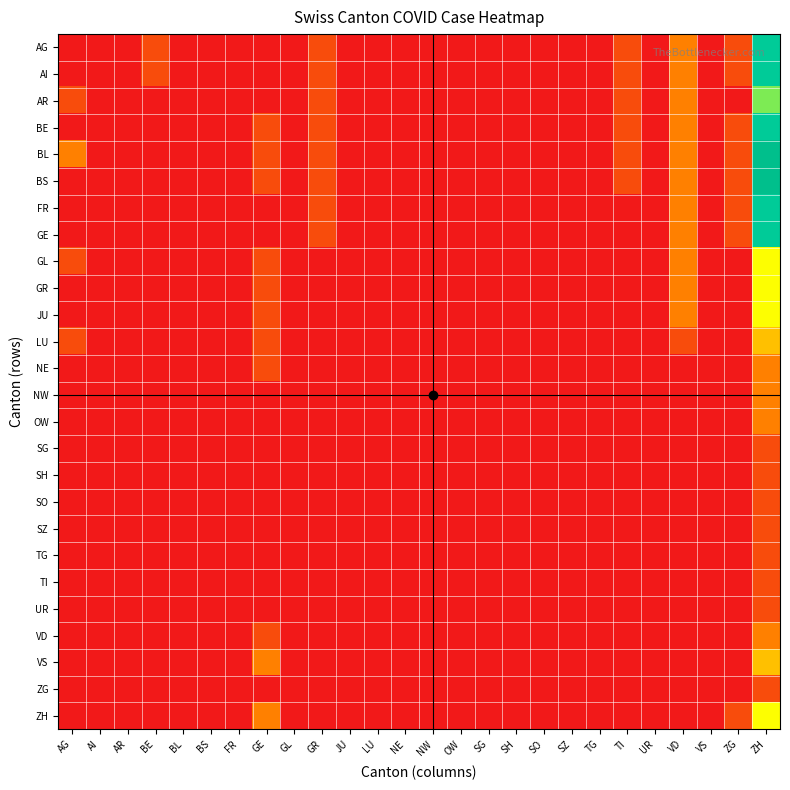

Reading right to left, list all the values displayed in this chart.

AG: ZH=7	ZG=1	VS=0	VD=2	UR=0	TI=1	TG=0	SZ=0	SO=0	SH=0	SG=0	OW=0	NW=0	NE=0	LU=0	JU=0	GR=1	GL=0	GE=0	FR=0	BS=0	BL=0	BE=1	AR=0	AI=0	AG=0
AI: ZH=7	ZG=1	VS=0	VD=2	UR=0	TI=1	TG=0	SZ=0	SO=0	SH=0	SG=0	OW=0	NW=0	NE=0	LU=0	JU=0	GR=1	GL=0	GE=0	FR=0	BS=0	BL=0	BE=1	AR=0	AI=0	AG=0
AR: ZH=5	ZG=0	VS=0	VD=2	UR=0	TI=1	TG=0	SZ=0	SO=0	SH=0	SG=0	OW=0	NW=0	NE=0	LU=0	JU=0	GR=1	GL=0	GE=0	FR=0	BS=0	BL=0	BE=0	AR=0	AI=0	AG=1
BE: ZH=7	ZG=1	VS=0	VD=2	UR=0	TI=1	TG=0	SZ=0	SO=0	SH=0	SG=0	OW=0	NW=0	NE=0	LU=0	JU=0	GR=1	GL=0	GE=1	FR=0	BS=0	BL=0	BE=0	AR=0	AI=0	AG=0
BL: ZH=8	ZG=1	VS=0	VD=2	UR=0	TI=1	TG=0	SZ=0	SO=0	SH=0	SG=0	OW=0	NW=0	NE=0	LU=0	JU=0	GR=1	GL=0	GE=1	FR=0	BS=0	BL=0	BE=0	AR=0	AI=0	AG=2
BS: ZH=8	ZG=1	VS=0	VD=2	UR=0	TI=1	TG=0	SZ=0	SO=0	SH=0	SG=0	OW=0	NW=0	NE=0	LU=0	JU=0	GR=1	GL=0	GE=1	FR=0	BS=0	BL=0	BE=0	AR=0	AI=0	AG=0
FR: ZH=7	ZG=1	VS=0	VD=2	UR=0	TI=0	TG=0	SZ=0	SO=0	SH=0	SG=0	OW=0	NW=0	NE=0	LU=0	JU=0	GR=1	GL=0	GE=0	FR=0	BS=0	BL=0	BE=0	AR=0	AI=0	AG=0
GE: ZH=7	ZG=1	VS=0	VD=2	UR=0	TI=0	TG=0	SZ=0	SO=0	SH=0	SG=0	OW=0	NW=0	NE=0	LU=0	JU=0	GR=1	GL=0	GE=0	FR=0	BS=0	BL=0	BE=0	AR=0	AI=0	AG=0
GL: ZH=4	ZG=0	VS=0	VD=2	UR=0	TI=0	TG=0	SZ=0	SO=0	SH=0	SG=0	OW=0	NW=0	NE=0	LU=0	JU=0	GR=0	GL=0	GE=1	FR=0	BS=0	BL=0	BE=0	AR=0	AI=0	AG=1
GR: ZH=4	ZG=0	VS=0	VD=2	UR=0	TI=0	TG=0	SZ=0	SO=0	SH=0	SG=0	OW=0	NW=0	NE=0	LU=0	JU=0	GR=0	GL=0	GE=1	FR=0	BS=0	BL=0	BE=0	AR=0	AI=0	AG=0
JU: ZH=4	ZG=0	VS=0	VD=2	UR=0	TI=0	TG=0	SZ=0	SO=0	SH=0	SG=0	OW=0	NW=0	NE=0	LU=0	JU=0	GR=0	GL=0	GE=1	FR=0	BS=0	BL=0	BE=0	AR=0	AI=0	AG=0
LU: ZH=3	ZG=0	VS=0	VD=1	UR=0	TI=0	TG=0	SZ=0	SO=0	SH=0	SG=0	OW=0	NW=0	NE=0	LU=0	JU=0	GR=0	GL=0	GE=1	FR=0	BS=0	BL=0	BE=0	AR=0	AI=0	AG=1
NE: ZH=2	ZG=0	VS=0	VD=0	UR=0	TI=0	TG=0	SZ=0	SO=0	SH=0	SG=0	OW=0	NW=0	NE=0	LU=0	JU=0	GR=0	GL=0	GE=1	FR=0	BS=0	BL=0	BE=0	AR=0	AI=0	AG=0
NW: ZH=2	ZG=0	VS=0	VD=0	UR=0	TI=0	TG=0	SZ=0	SO=0	SH=0	SG=0	OW=0	NW=0	NE=0	LU=0	JU=0	GR=0	GL=0	GE=0	FR=0	BS=0	BL=0	BE=0	AR=0	AI=0	AG=0
OW: ZH=2	ZG=0	VS=0	VD=0	UR=0	TI=0	TG=0	SZ=0	SO=0	SH=0	SG=0	OW=0	NW=0	NE=0	LU=0	JU=0	GR=0	GL=0	GE=0	FR=0	BS=0	BL=0	BE=0	AR=0	AI=0	AG=0
SG: ZH=1	ZG=0	VS=0	VD=0	UR=0	TI=0	TG=0	SZ=0	SO=0	SH=0	SG=0	OW=0	NW=0	NE=0	LU=0	JU=0	GR=0	GL=0	GE=0	FR=0	BS=0	BL=0	BE=0	AR=0	AI=0	AG=0
SH: ZH=1	ZG=0	VS=0	VD=0	UR=0	TI=0	TG=0	SZ=0	SO=0	SH=0	SG=0	OW=0	NW=0	NE=0	LU=0	JU=0	GR=0	GL=0	GE=0	FR=0	BS=0	BL=0	BE=0	AR=0	AI=0	AG=0
SO: ZH=1	ZG=0	VS=0	VD=0	UR=0	TI=0	TG=0	SZ=0	SO=0	SH=0	SG=0	OW=0	NW=0	NE=0	LU=0	JU=0	GR=0	GL=0	GE=0	FR=0	BS=0	BL=0	BE=0	AR=0	AI=0	AG=0
SZ: ZH=1	ZG=0	VS=0	VD=0	UR=0	TI=0	TG=0	SZ=0	SO=0	SH=0	SG=0	OW=0	NW=0	NE=0	LU=0	JU=0	GR=0	GL=0	GE=0	FR=0	BS=0	BL=0	BE=0	AR=0	AI=0	AG=0
TG: ZH=1	ZG=0	VS=0	VD=0	UR=0	TI=0	TG=0	SZ=0	SO=0	SH=0	SG=0	OW=0	NW=0	NE=0	LU=0	JU=0	GR=0	GL=0	GE=0	FR=0	BS=0	BL=0	BE=0	AR=0	AI=0	AG=0
TI: ZH=1	ZG=0	VS=0	VD=0	UR=0	TI=0	TG=0	SZ=0	SO=0	SH=0	SG=0	OW=0	NW=0	NE=0	LU=0	JU=0	GR=0	GL=0	GE=0	FR=0	BS=0	BL=0	BE=0	AR=0	AI=0	AG=0
UR: ZH=1	ZG=0	VS=0	VD=0	UR=0	TI=0	TG=0	SZ=0	SO=0	SH=0	SG=0	OW=0	NW=0	NE=0	LU=0	JU=0	GR=0	GL=0	GE=0	FR=0	BS=0	BL=0	BE=0	AR=0	AI=0	AG=0
VD: ZH=2	ZG=0	VS=0	VD=0	UR=0	TI=0	TG=0	SZ=0	SO=0	SH=0	SG=0	OW=0	NW=0	NE=0	LU=0	JU=0	GR=0	GL=0	GE=1	FR=0	BS=0	BL=0	BE=0	AR=0	AI=0	AG=0
VS: ZH=3	ZG=0	VS=0	VD=0	UR=0	TI=0	TG=0	SZ=0	SO=0	SH=0	SG=0	OW=0	NW=0	NE=0	LU=0	JU=0	GR=0	GL=0	GE=2	FR=0	BS=0	BL=0	BE=0	AR=0	AI=0	AG=0
ZG: ZH=1	ZG=0	VS=0	VD=0	UR=0	TI=0	TG=0	SZ=0	SO=0	SH=0	SG=0	OW=0	NW=0	NE=0	LU=0	JU=0	GR=0	GL=0	GE=0	FR=0	BS=0	BL=0	BE=0	AR=0	AI=0	AG=0
ZH: ZH=4	ZG=1	VS=0	VD=0	UR=0	TI=0	TG=0	SZ=0	SO=0	SH=0	SG=0	OW=0	NW=0	NE=0	LU=0	JU=0	GR=0	GL=0	GE=2	FR=0	BS=0	BL=0	BE=0	AR=0	AI=0	AG=0